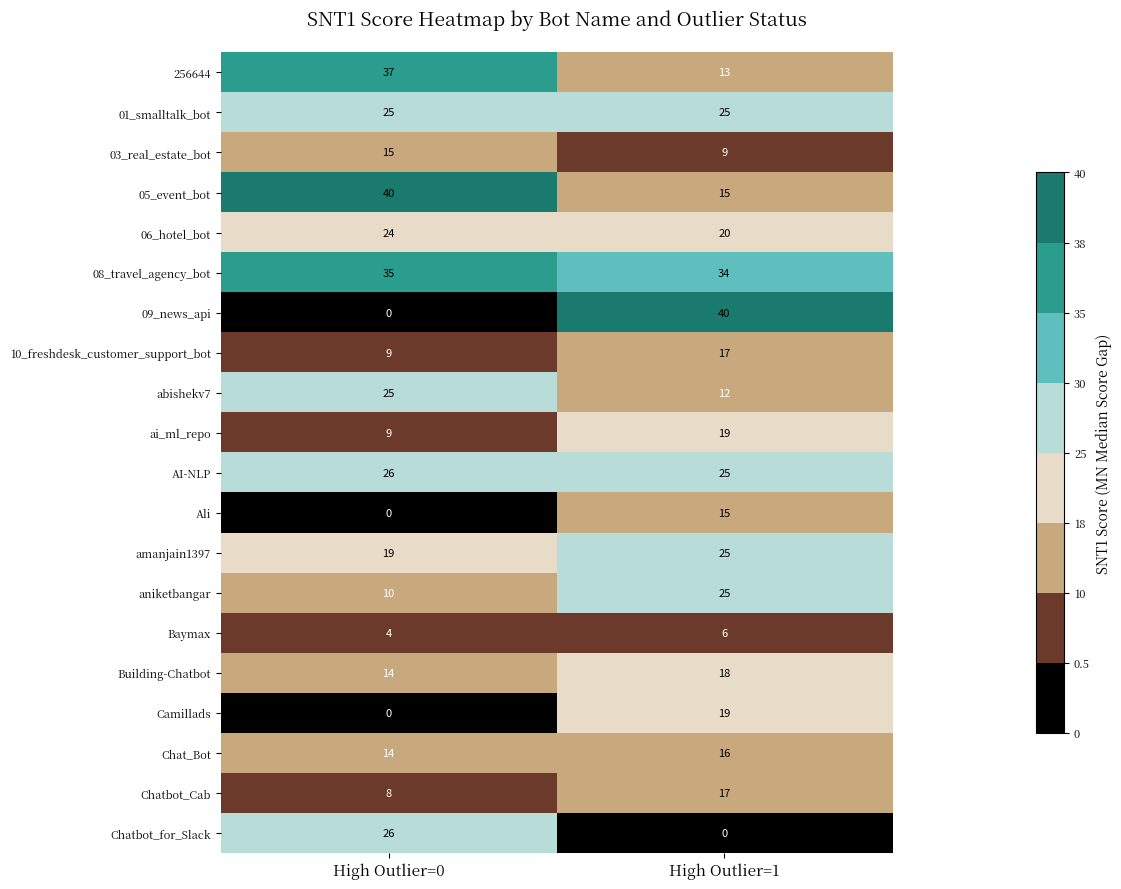

What is the minimum value for abishekv7?

12